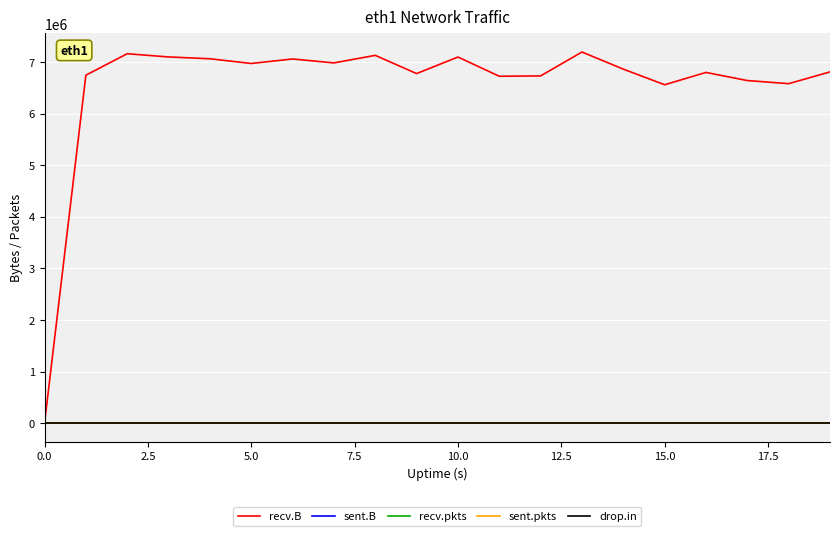

Which series has the largest total across all categories?

recv.B